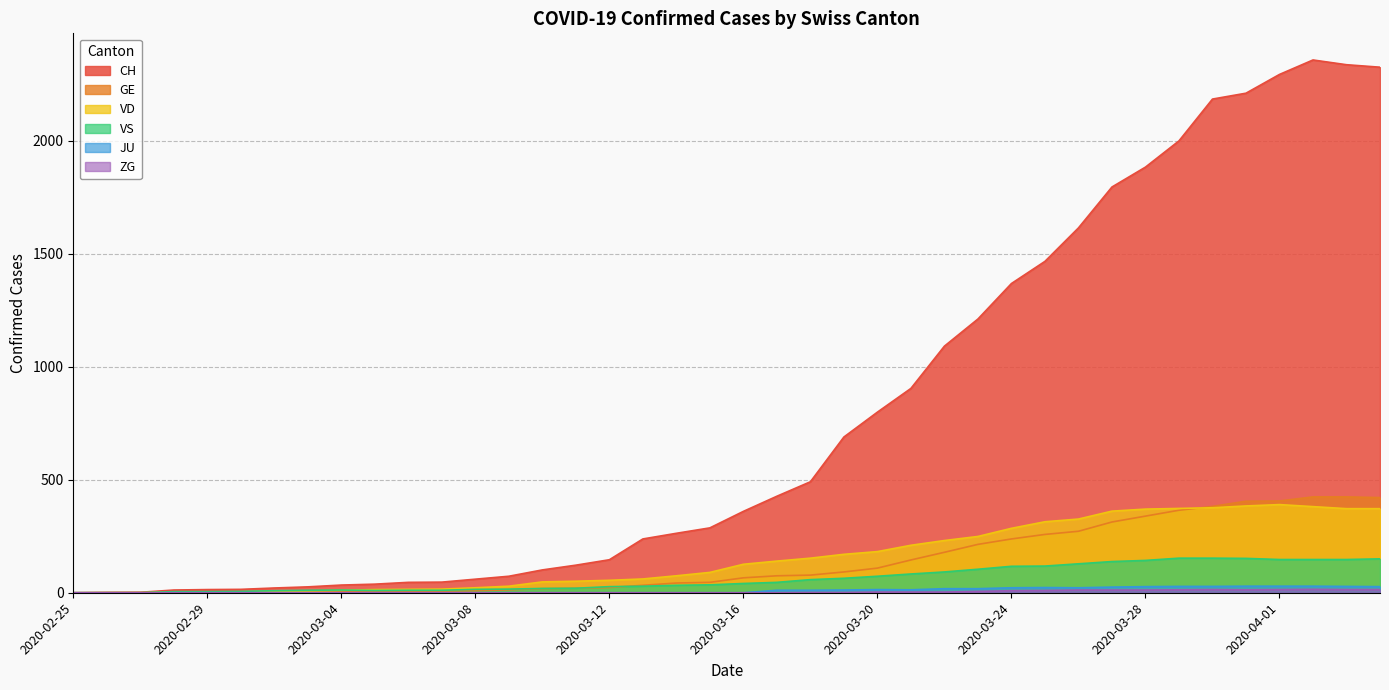

Count the number of data series in this chart.

6